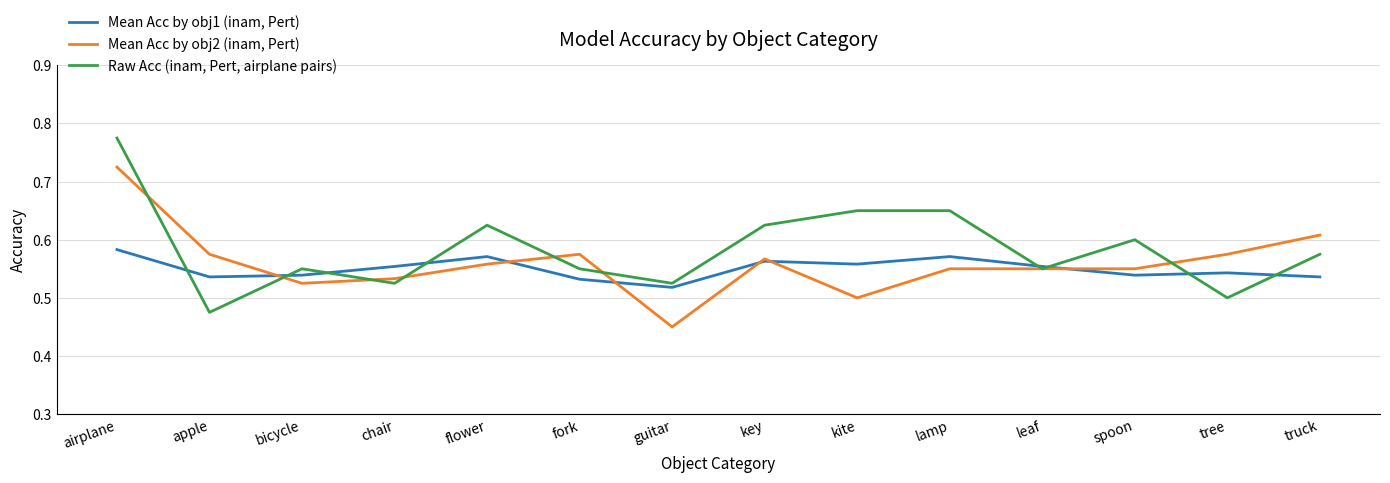

List the series in order of their overall mean, highest first.

Raw Acc (inam, Pert, airplane pairs), Mean Acc by obj2 (inam, Pert), Mean Acc by obj1 (inam, Pert)